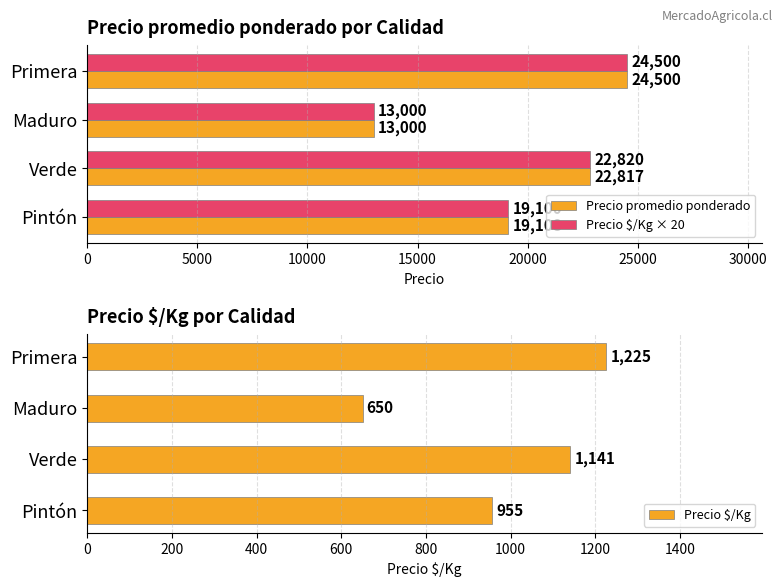

Are the bars horizontal?

Yes